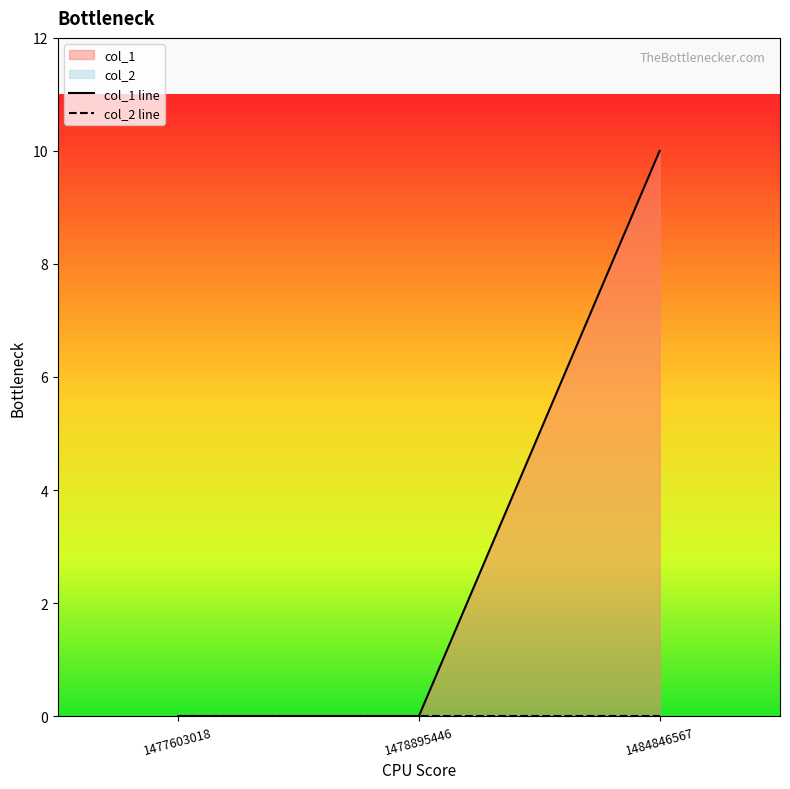

What is the greatest value displayed?

10